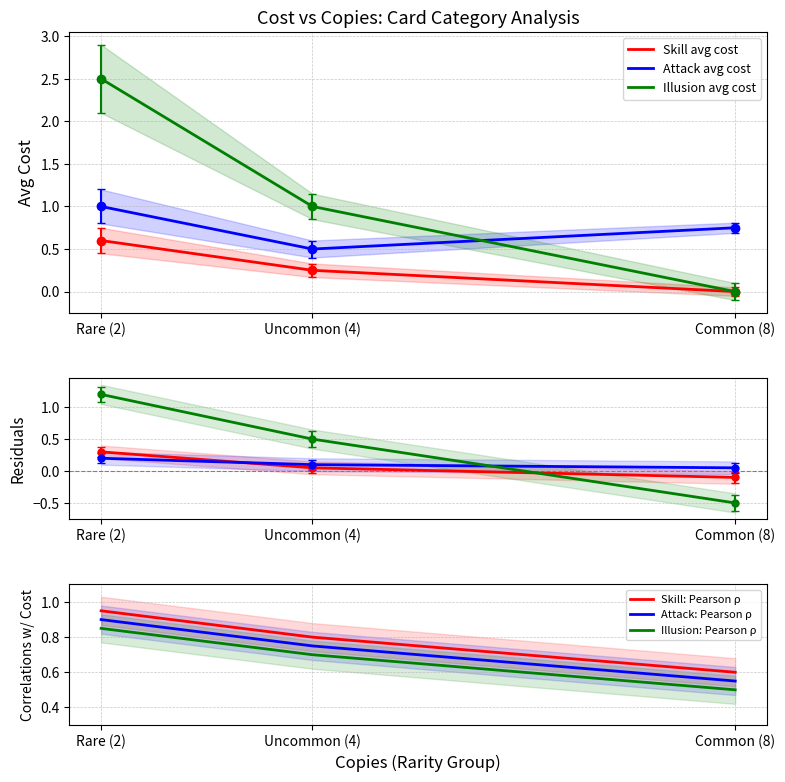

How many distinct data groups are displayed?

3